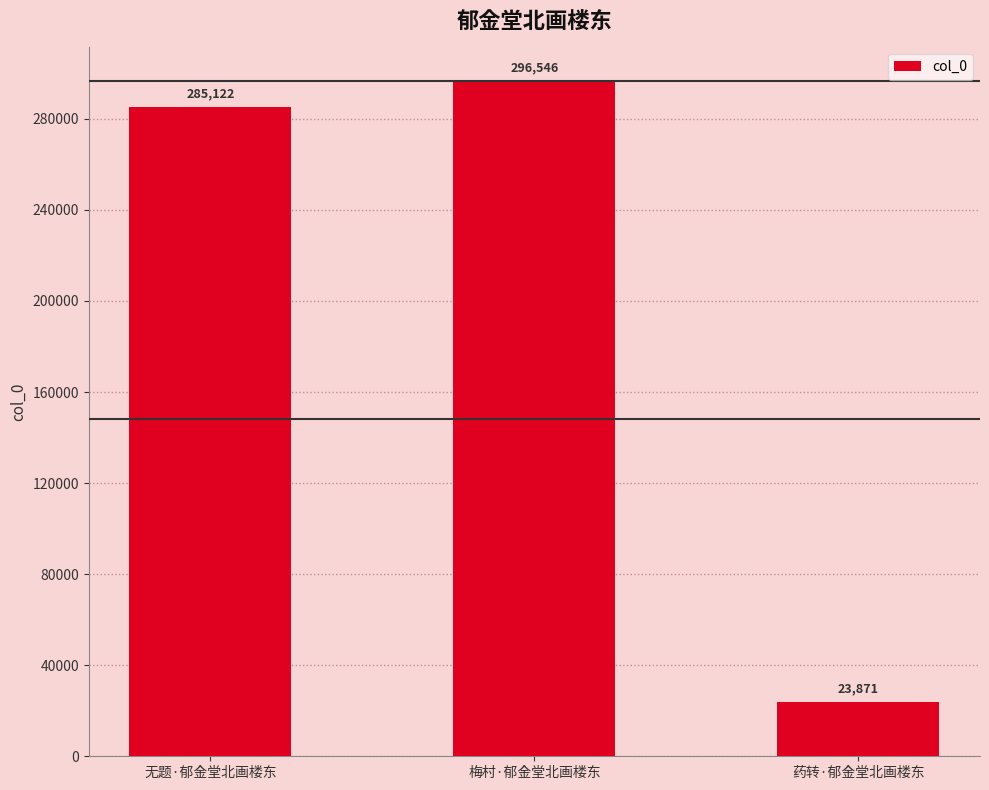

Rank the categories by value from highest to lowest.

梅村·郁金堂北画楼东, 无题·郁金堂北画楼东, 药转·郁金堂北画楼东